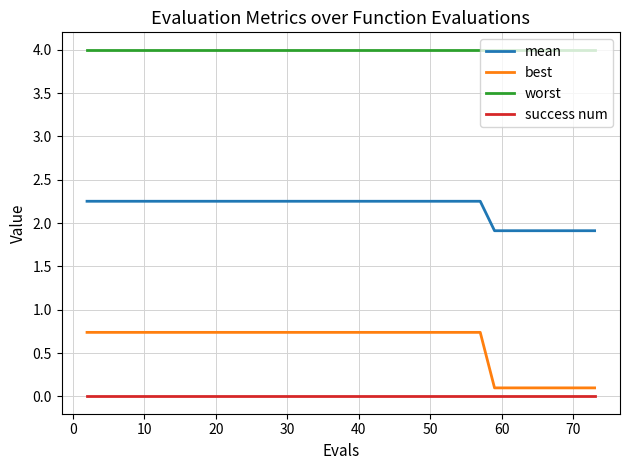

Rank the series by their maximum value, from highest to lowest.

worst, mean, best, success num